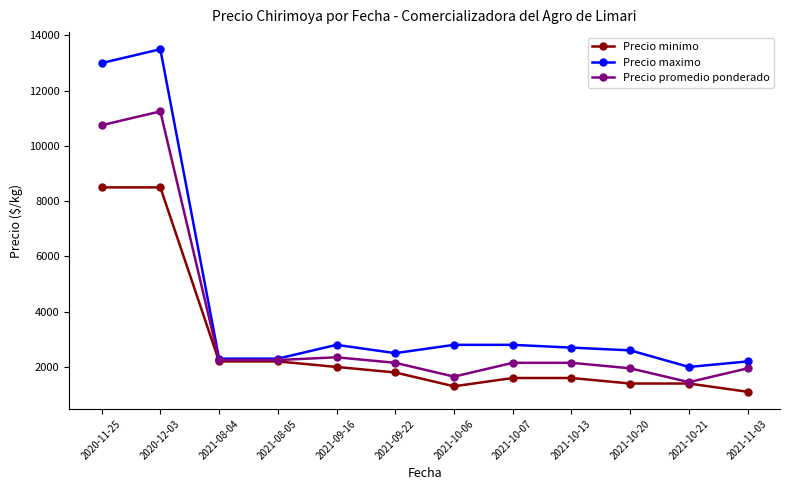

List the series in order of their overall mean, highest first.

Precio maximo, Precio promedio ponderado, Precio minimo